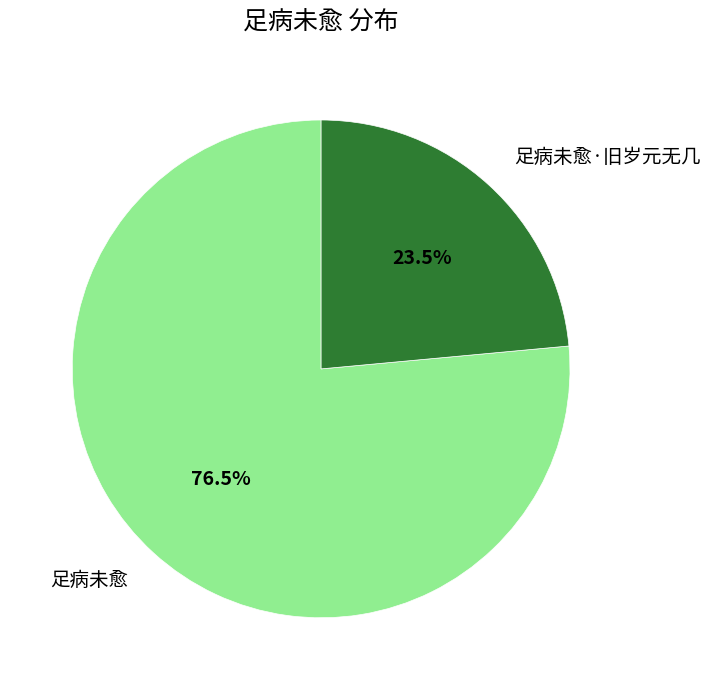

To the nearest percent, what is the average slice percentage?

50%